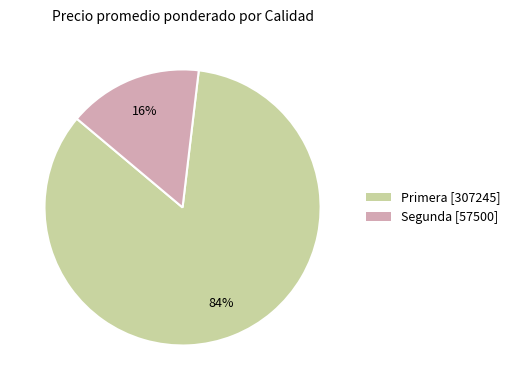

To the nearest percent, what percentage of the pie is Primera [307245]?

84%